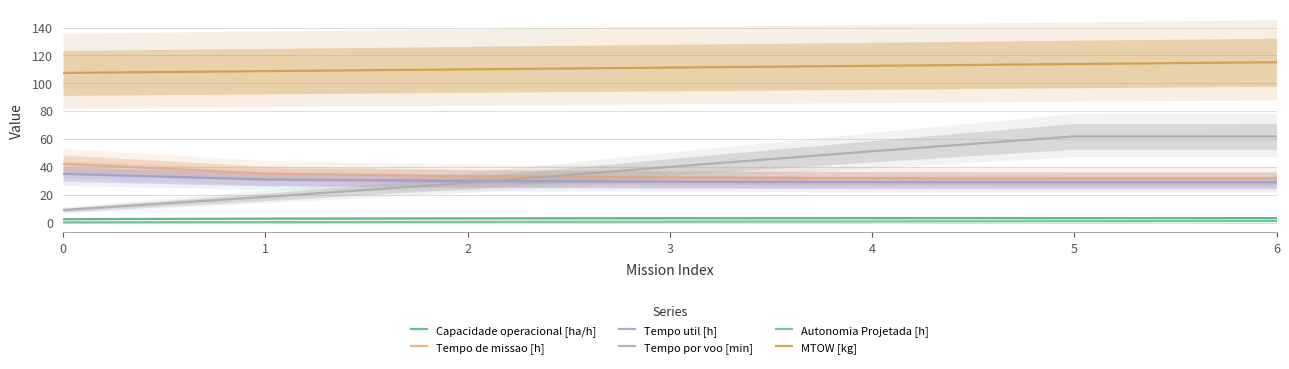

What is the total value across all series at 5?

240.1